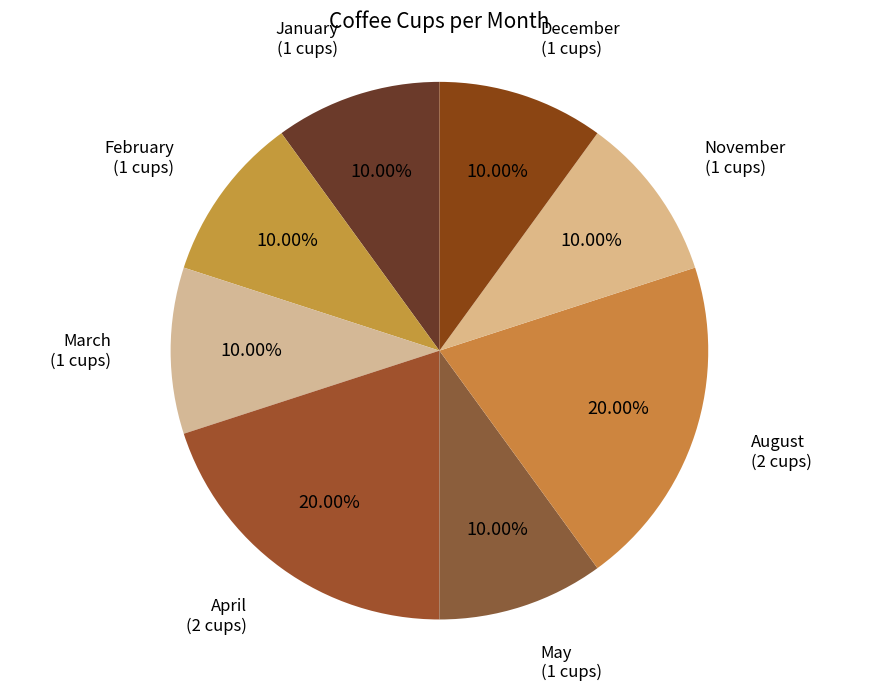

What percentage is the February slice, to the nearest percent?

10%